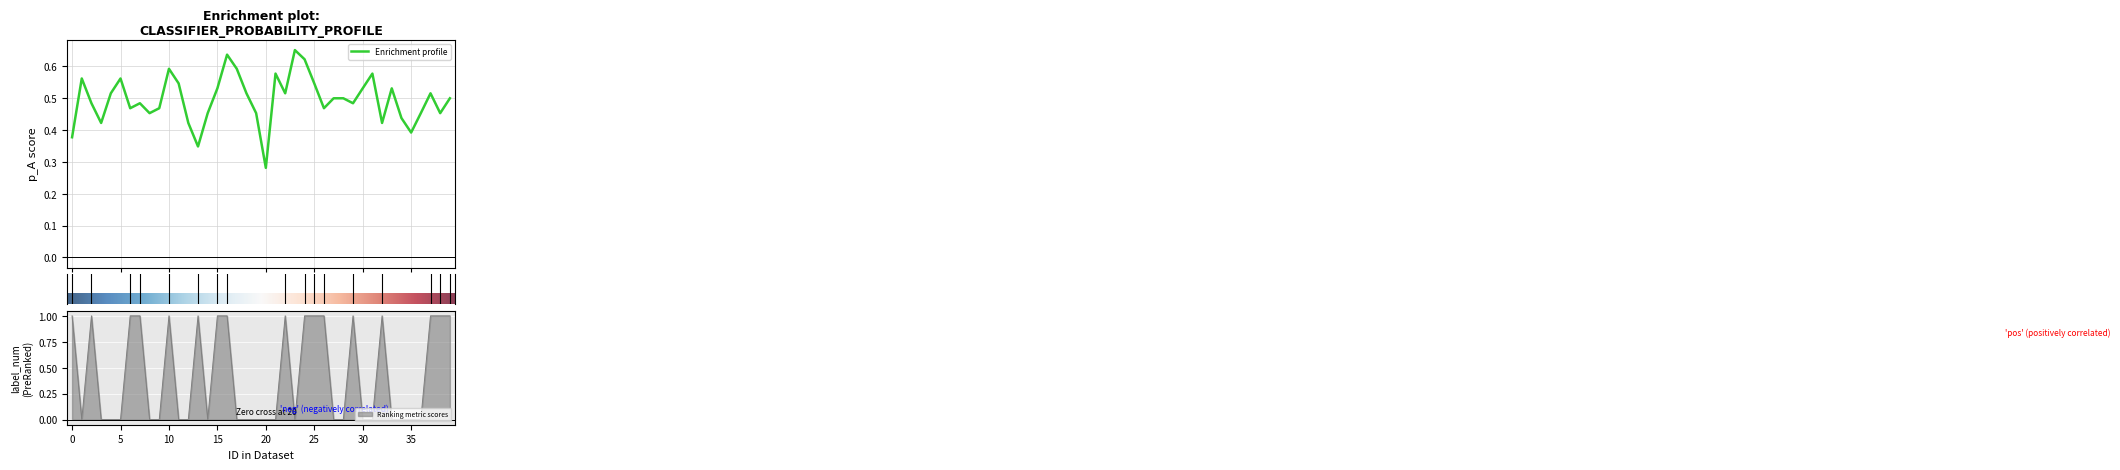

True or false: label_num and p_A cross at least once.

True